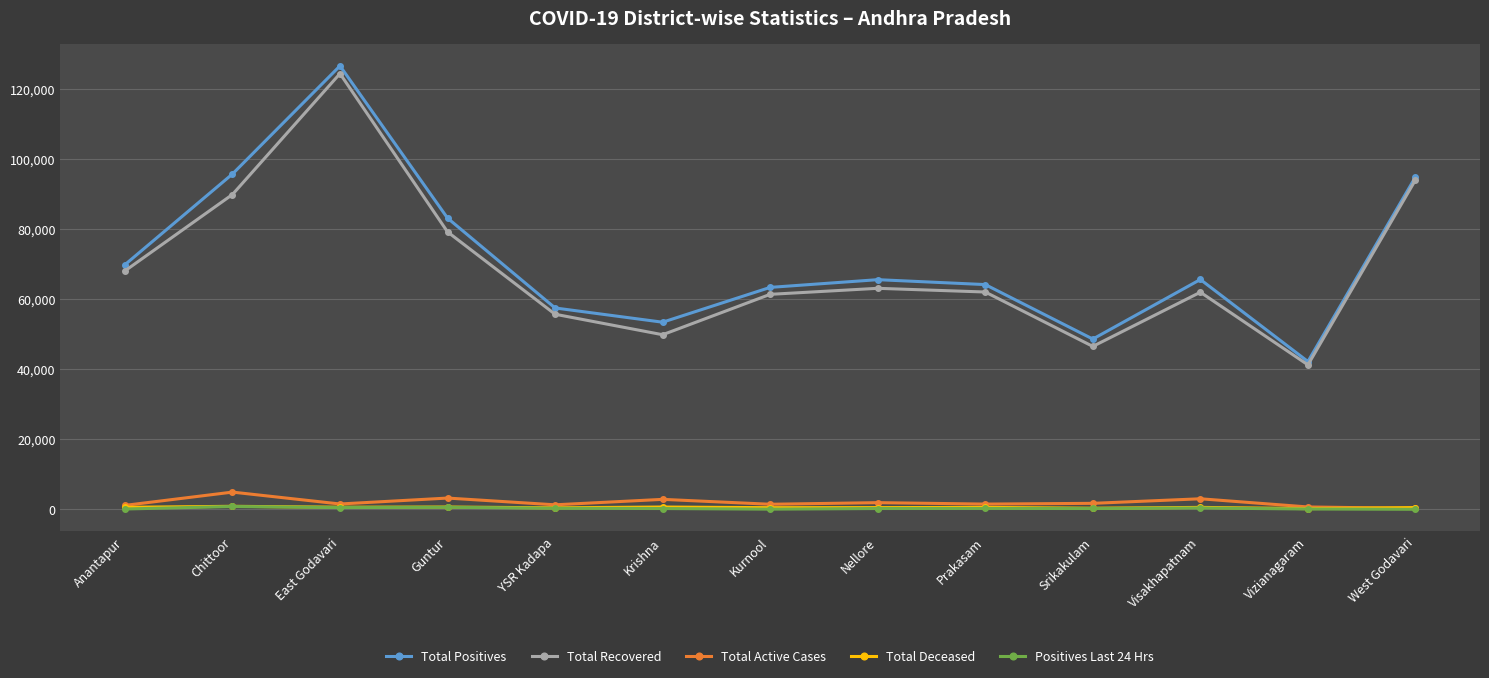

True or false: Total Recovered has more than 0 points higher than both neighbors.

True